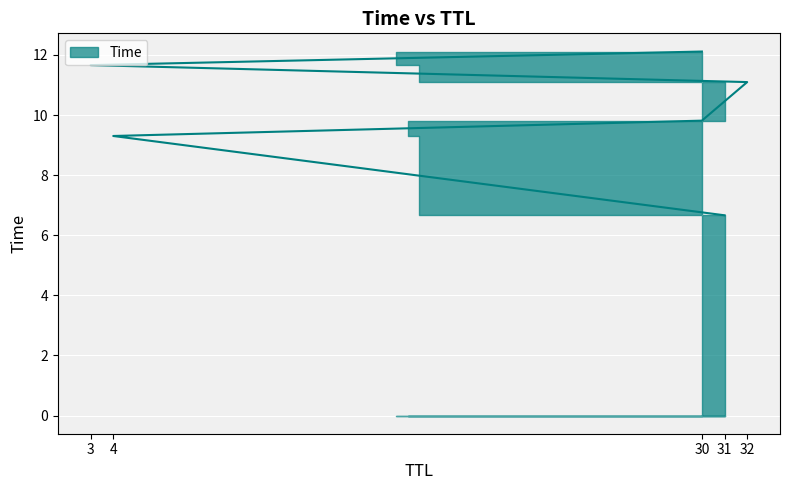

How many lines are shown in the chart?

1